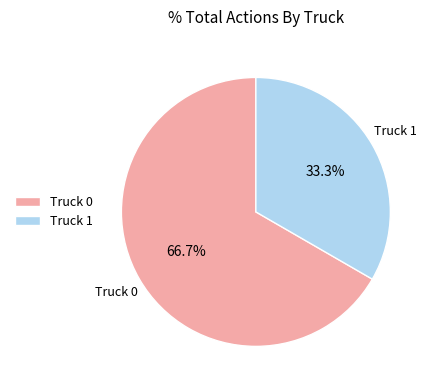

Do Truck 1 and Truck 0 together represent more than half of the pie?

Yes